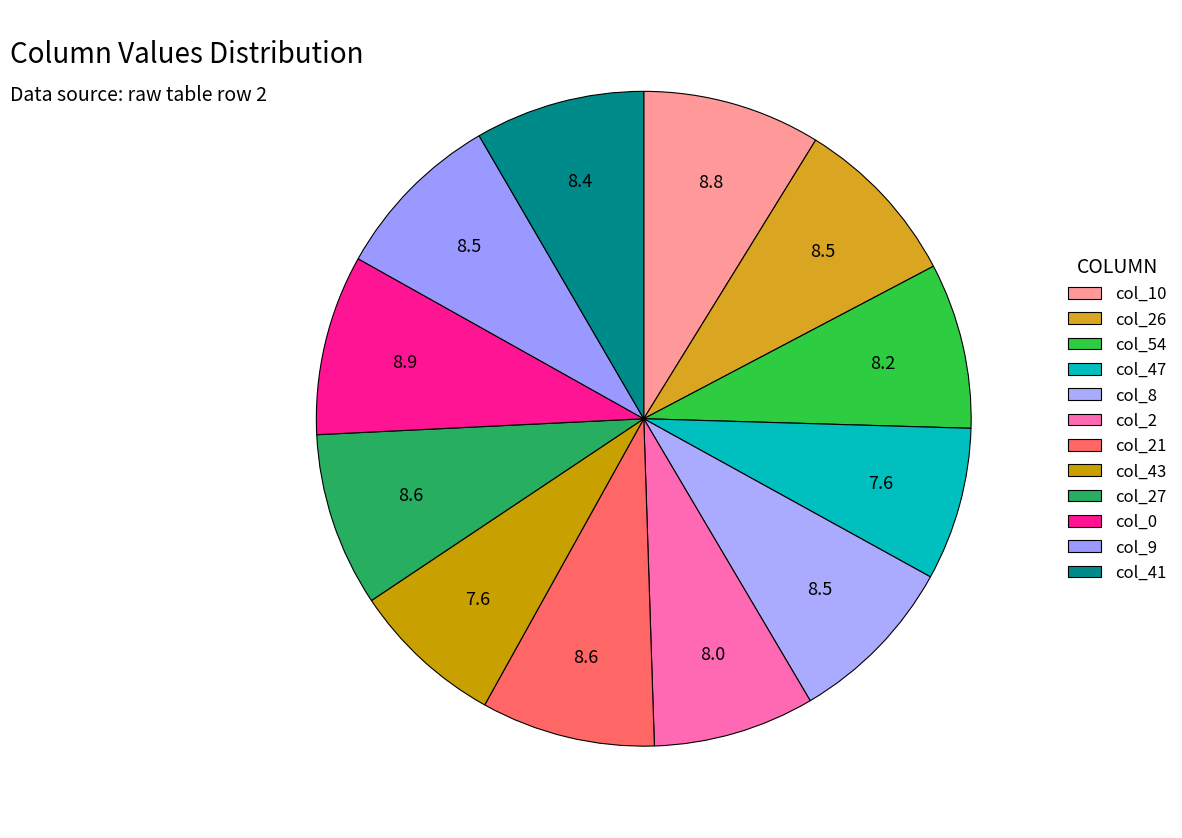

Rank the categories by value from lowest to highest.

47, 43, 2, 54, 41, 26, 8, 9, 21, 27, 10, 0